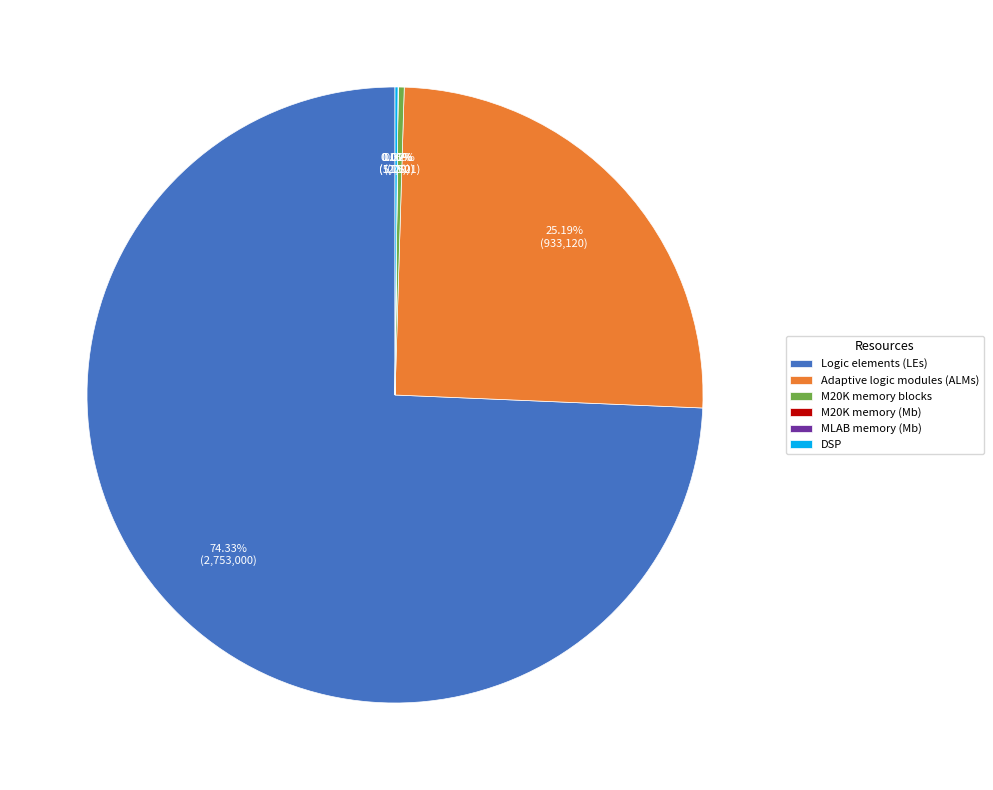

To the nearest percent, what is the difference between the largest and smallest slice percentages?

74%